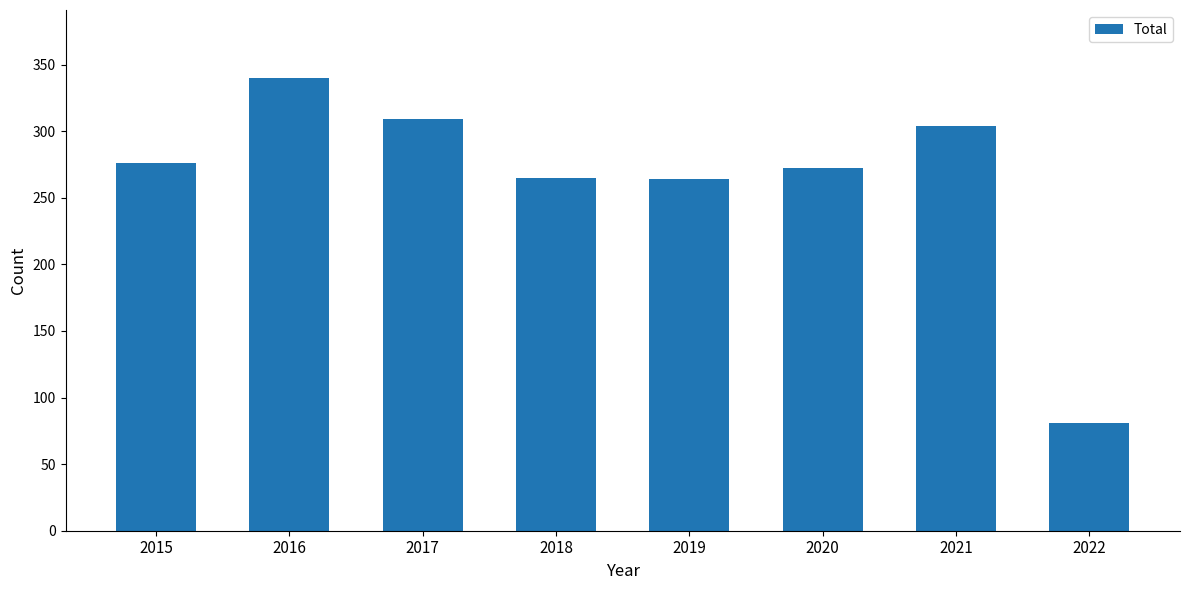

What is the minimum value shown in the chart?

81